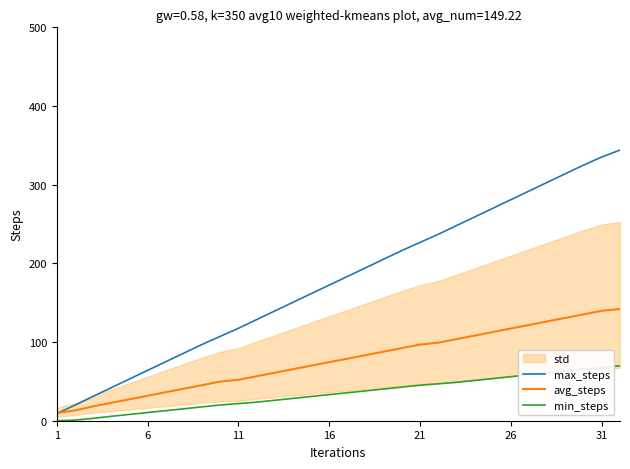

Is it true that avg_steps equals 96.8 at 21?

True